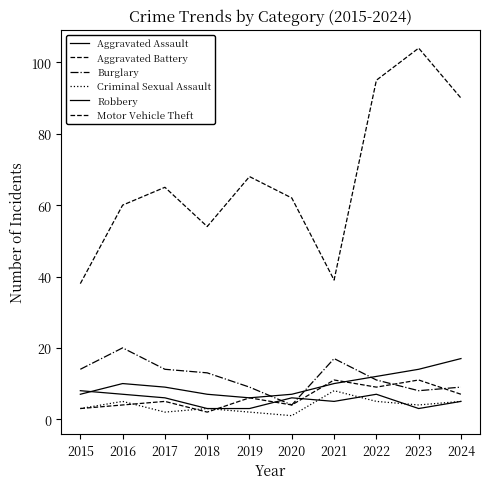

Does the chart have visible grid lines?

No